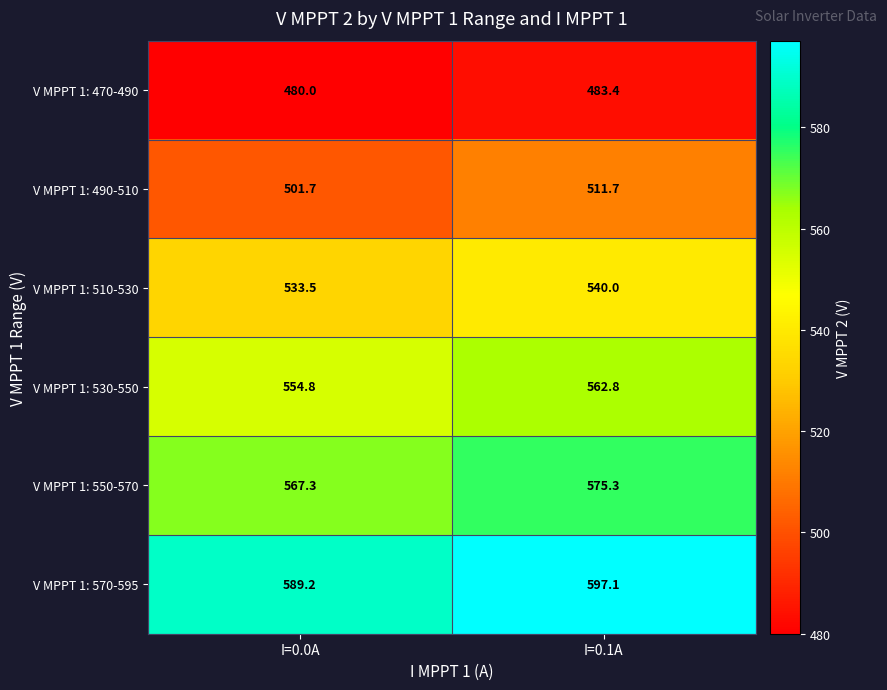

Reading left to right, extract all data points from this chart.

V MPPT 1: 470-490: I=0.0A=480.0	I=0.1A=483.4
V MPPT 1: 490-510: I=0.0A=501.7	I=0.1A=511.7
V MPPT 1: 510-530: I=0.0A=533.5	I=0.1A=540.0
V MPPT 1: 530-550: I=0.0A=554.8	I=0.1A=562.8
V MPPT 1: 550-570: I=0.0A=567.3	I=0.1A=575.3
V MPPT 1: 570-595: I=0.0A=589.2	I=0.1A=597.1